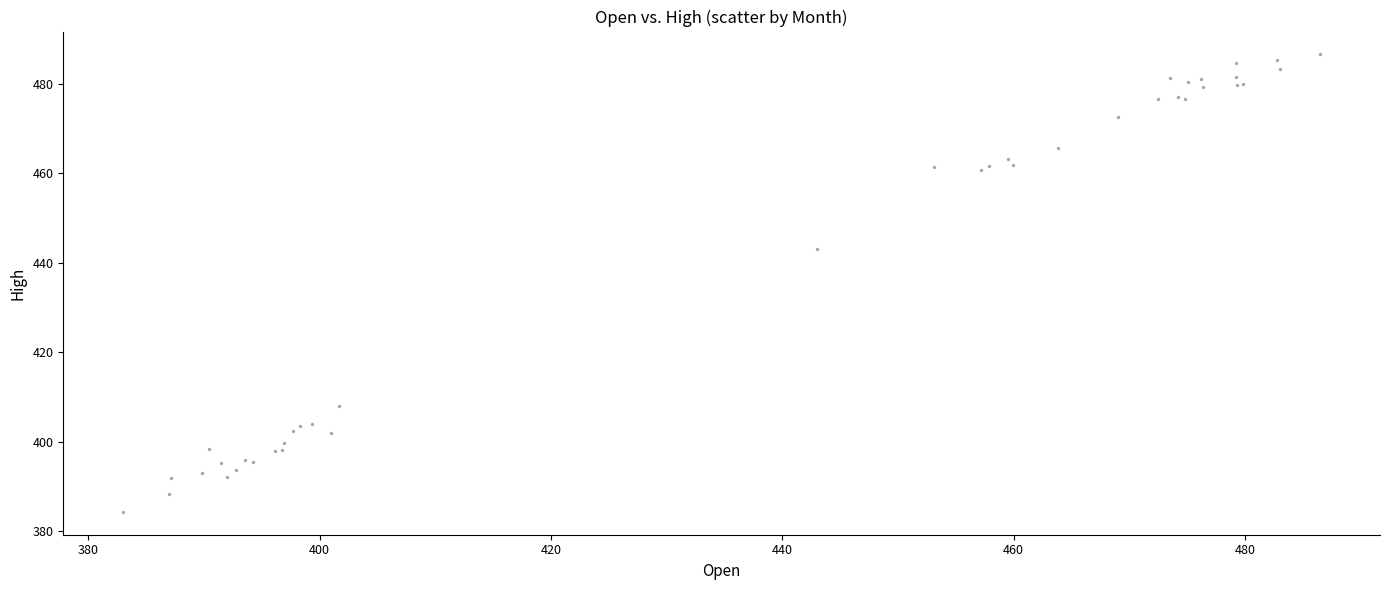

What Y value in the scatter plot is closest to 435?

443.0